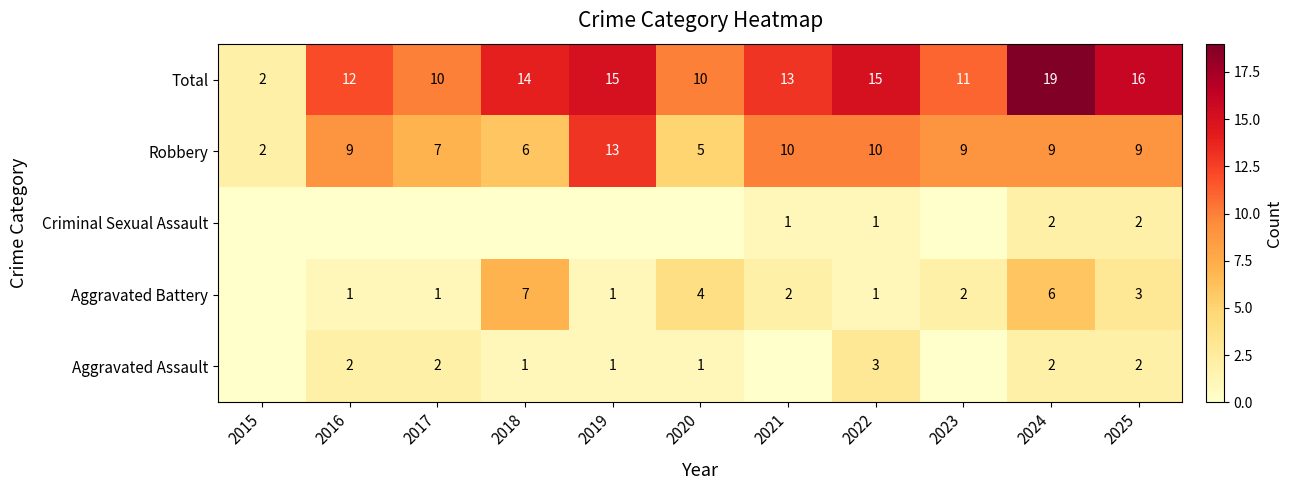

At which category is the sum across all series the highest?

2024